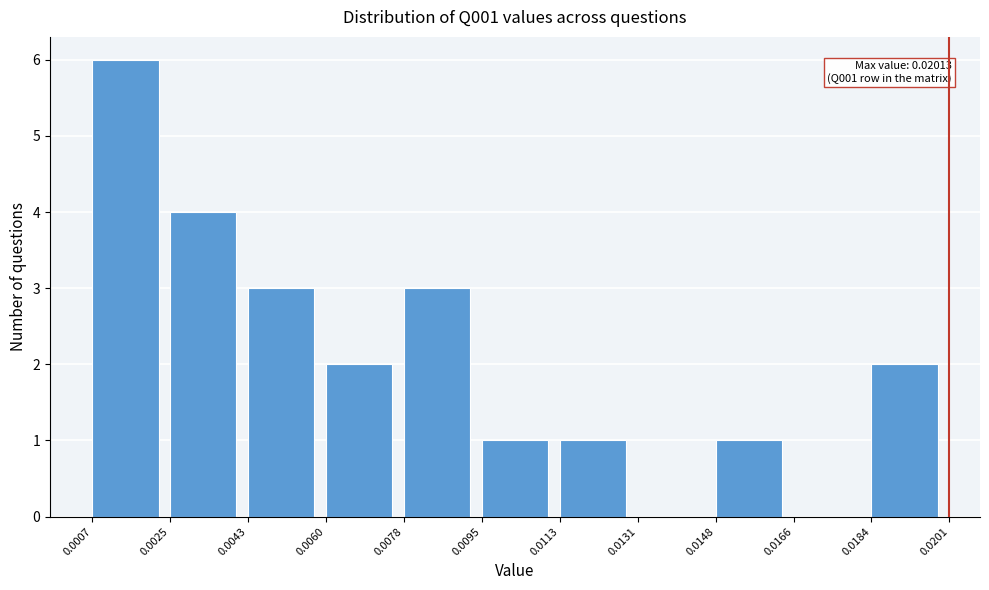

Which range on the x-axis has the tallest bar?

0.0007 to 0.0025